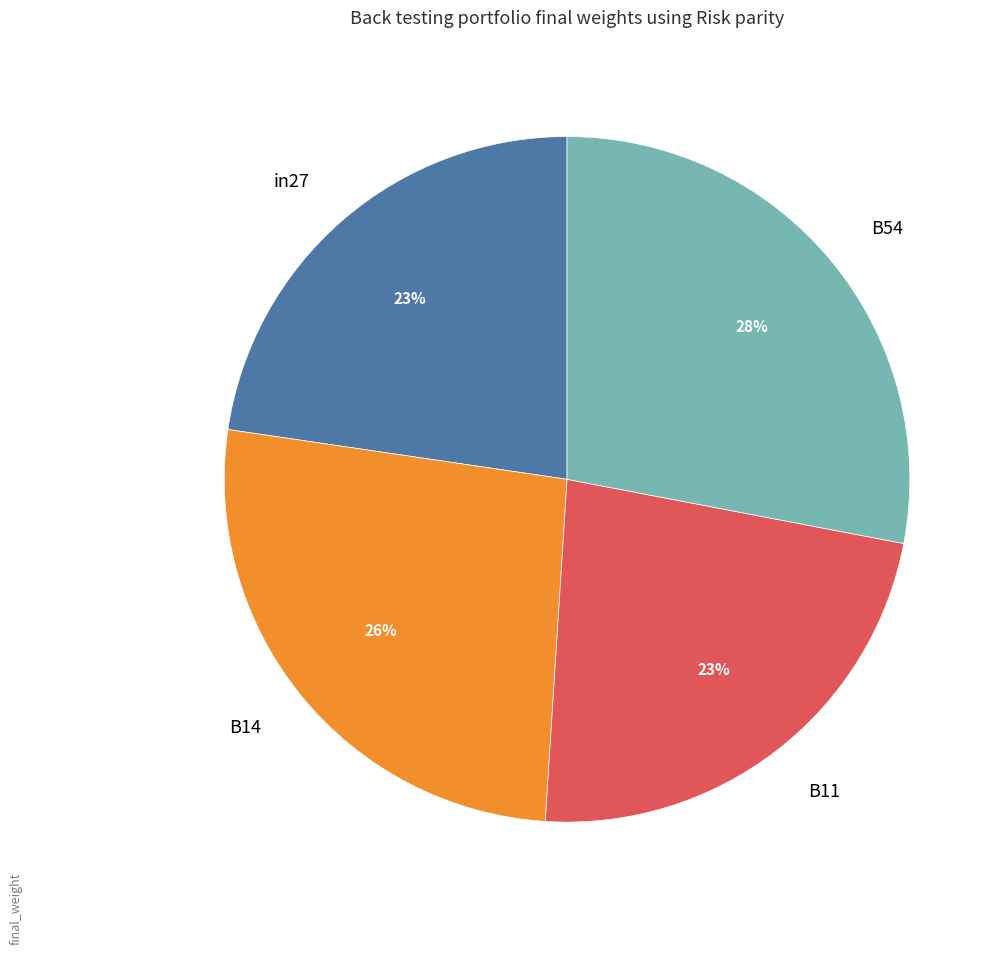

What is the largest slice in the pie chart?

B54